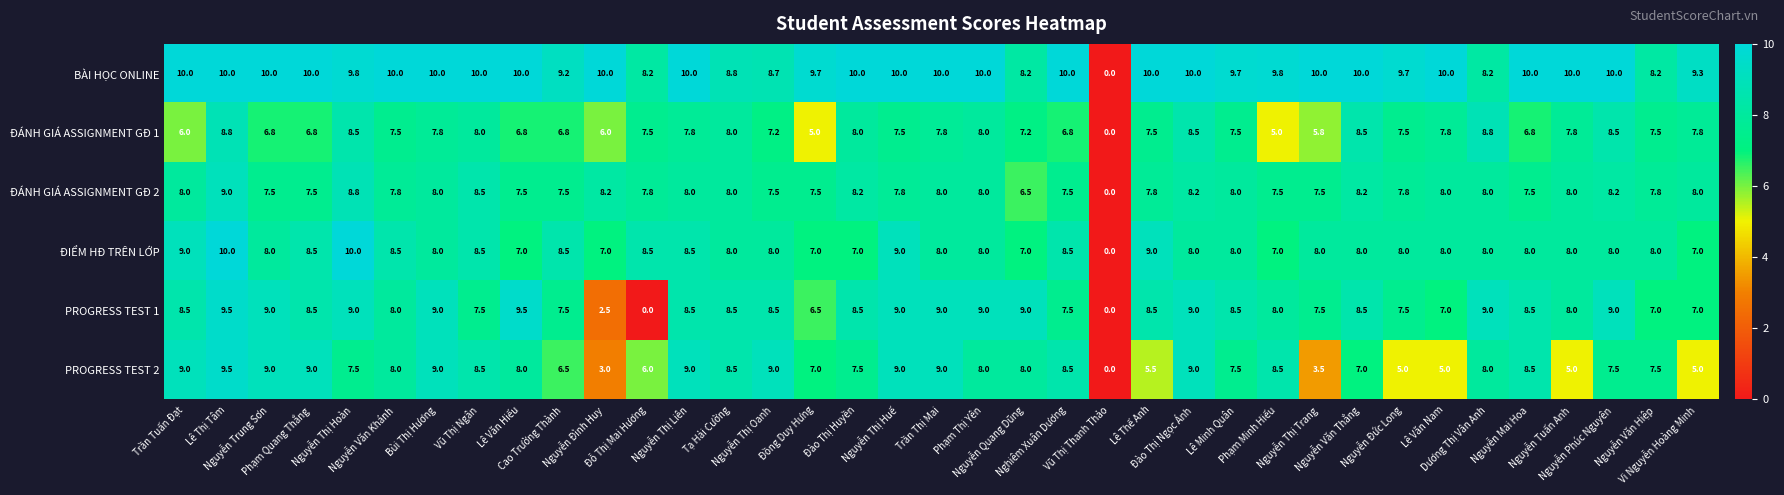

What is the highest value of the PROGRESS TEST 2 series?

9.5